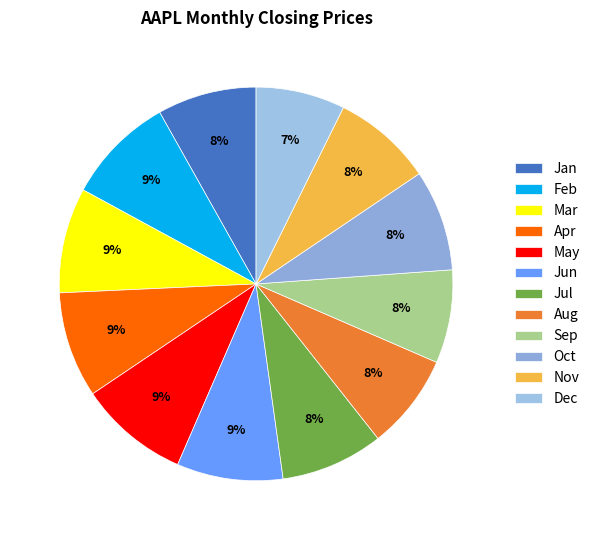

Approximately how many times larger is the value at Jul compared to May?

0.9